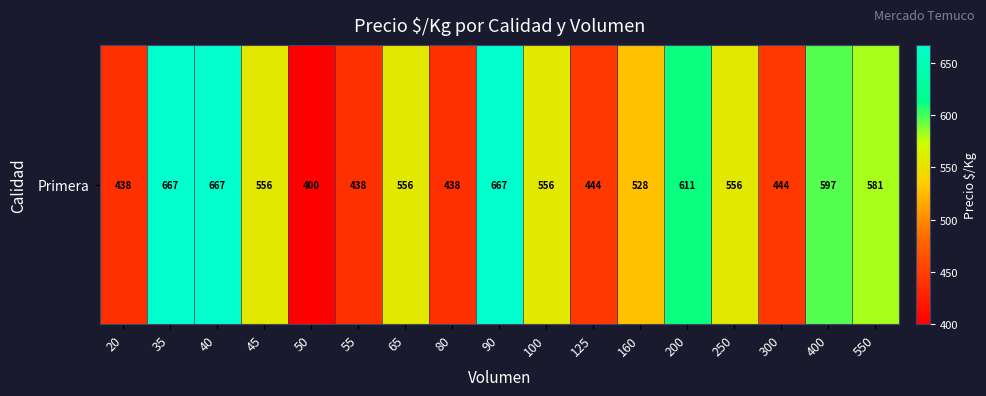

Rank the categories by value from highest to lowest.

35, 40, 90, 200, 400, 550, 45, 65, 100, 250, 160, 125, 300, 20, 55, 80, 50